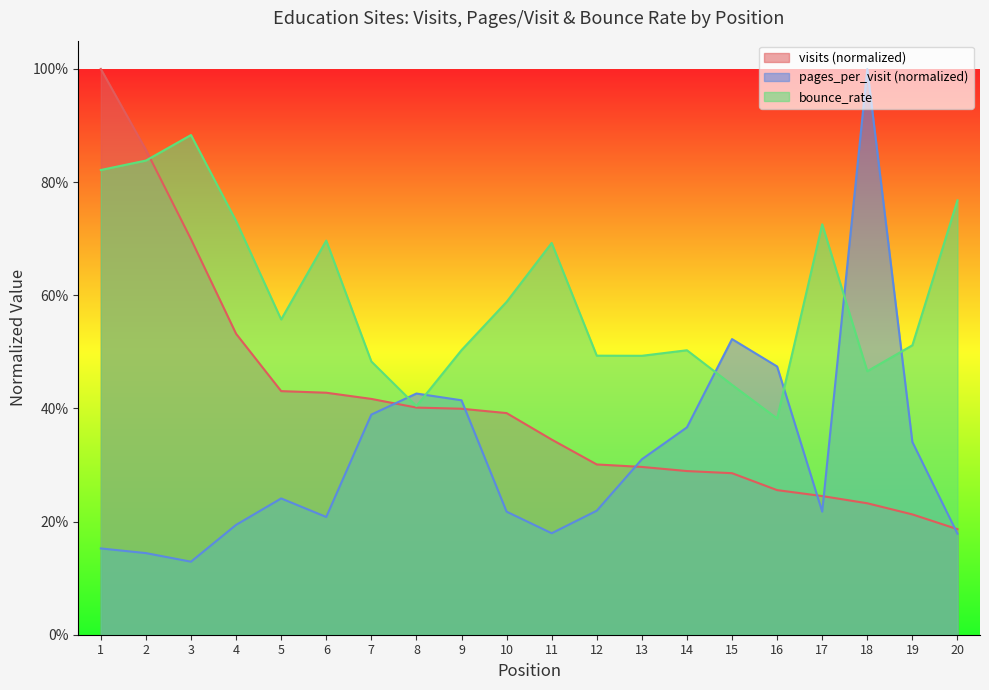

Which series has the largest total across all categories?

bounce_rate